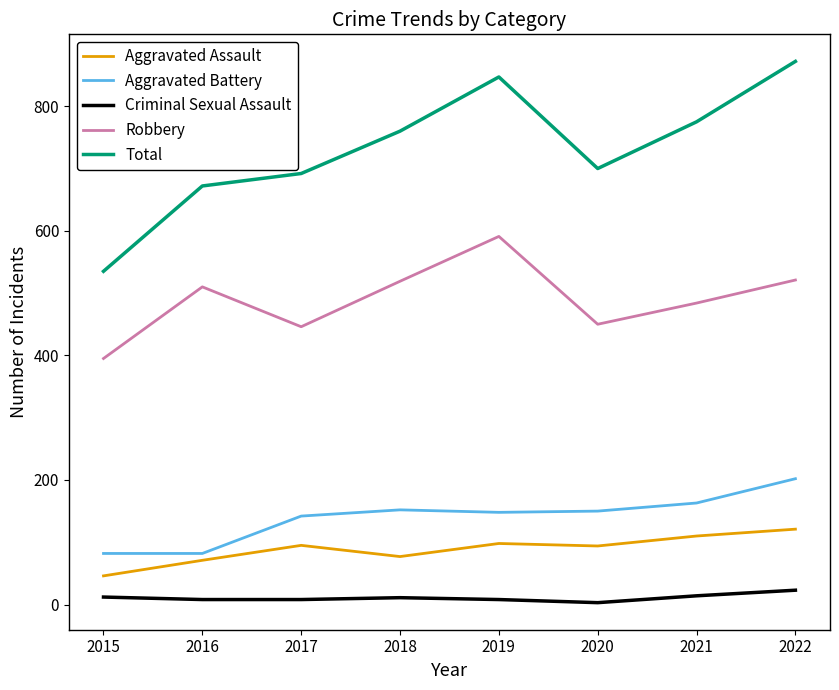

List the series in order of their peak value, highest first.

Total, Robbery, Aggravated Battery, Aggravated Assault, Criminal Sexual Assault